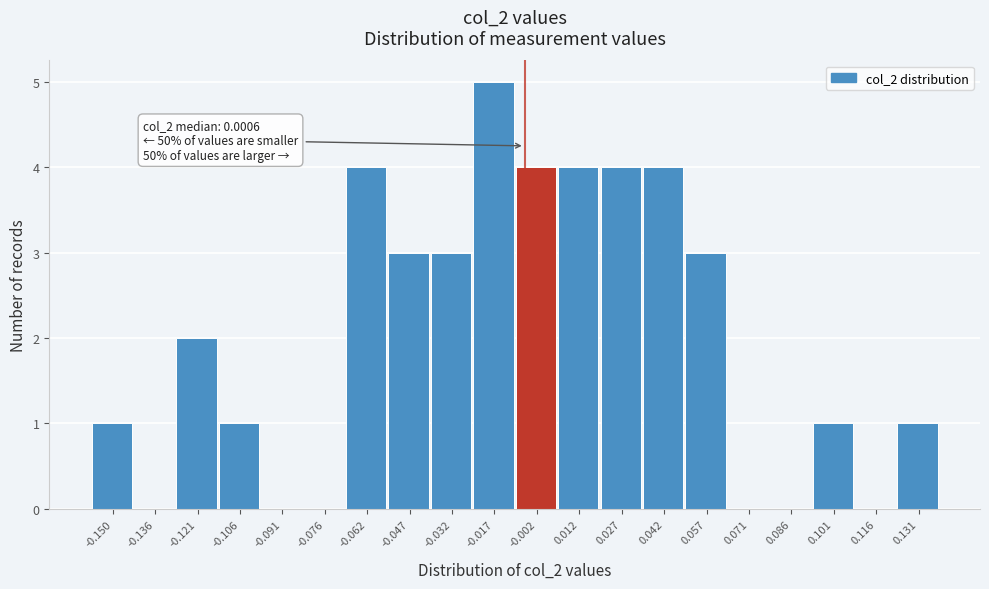

Reading right to left, list all the values displayed in this chart.

0.131=1	0.116=0	0.101=1	0.086=0	0.071=0	0.057=3	0.042=4	0.027=4	0.012=4	-0.002=4	-0.017=5	-0.032=3	-0.047=3	-0.062=4	-0.076=0	-0.091=0	-0.106=1	-0.121=2	-0.136=0	-0.150=1